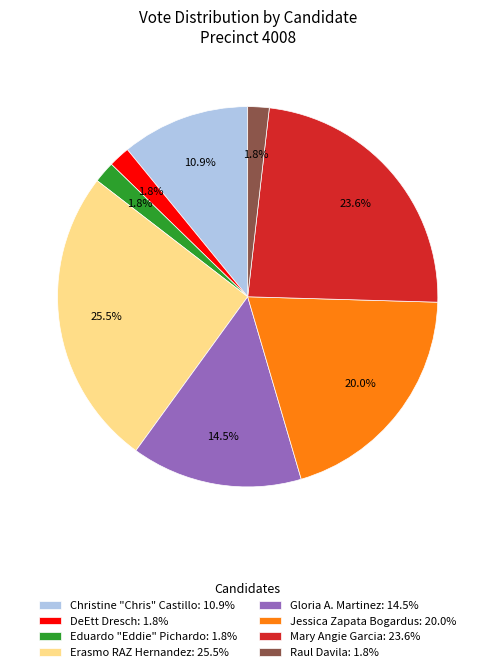

How many segments does this pie chart have?

8